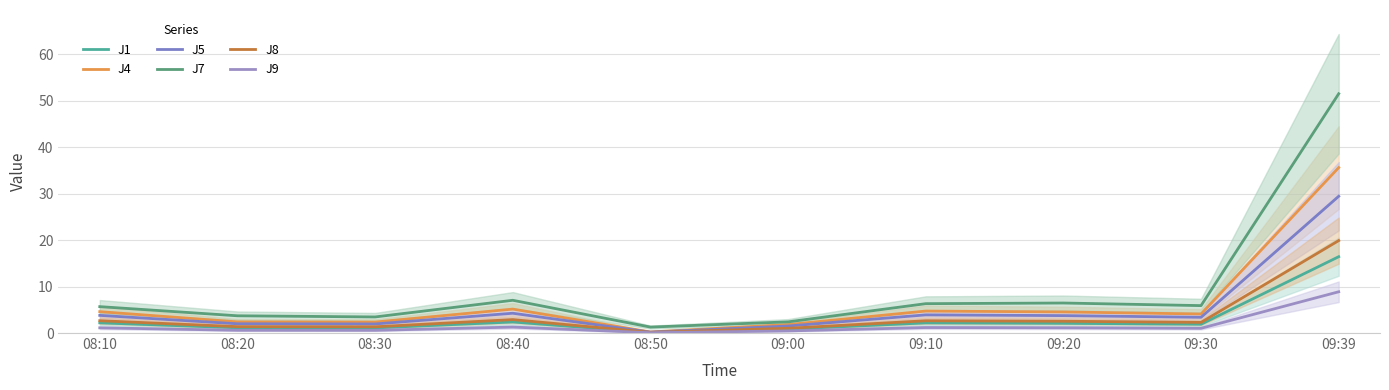

Which series changed the most between 08:40 and 08:50?

J7